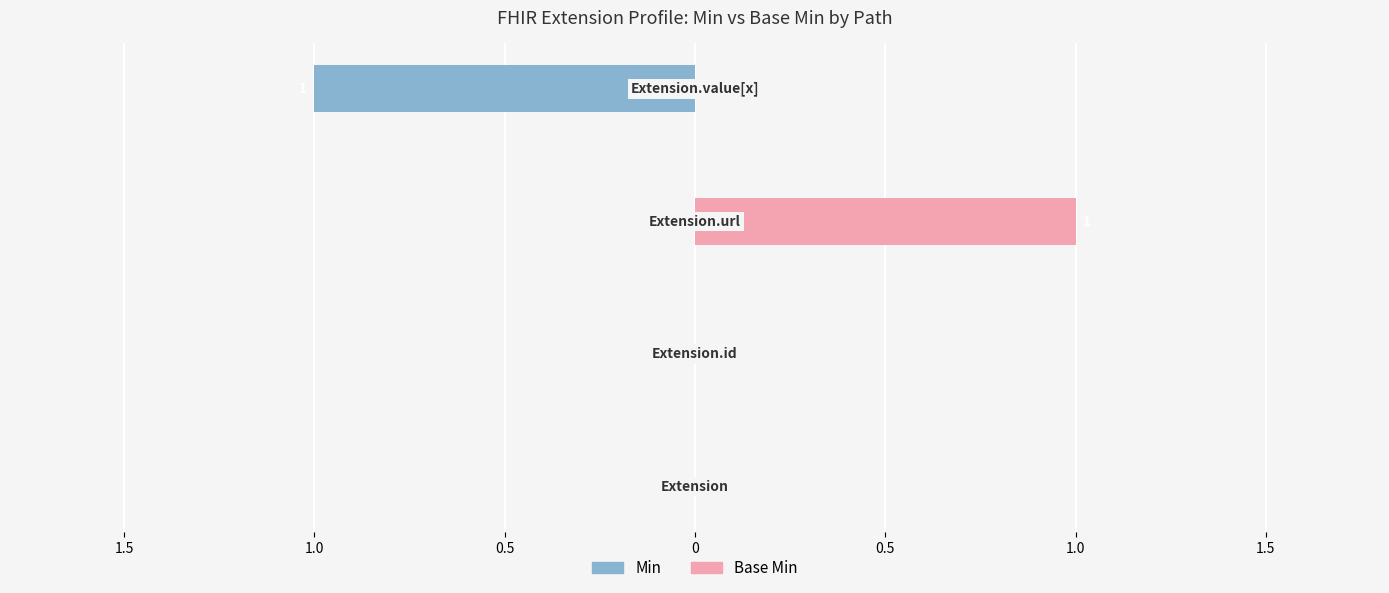

What position from the left is 1.5?

1